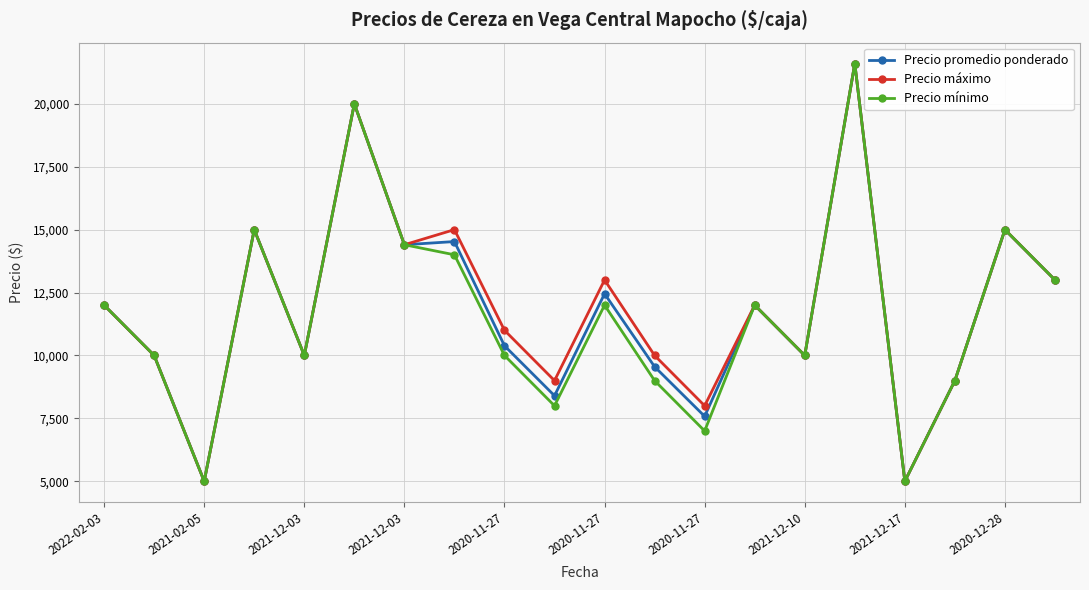

In Precio promedio ponderado, how many points are lower than both neighbors (excluding endpoints)?

7